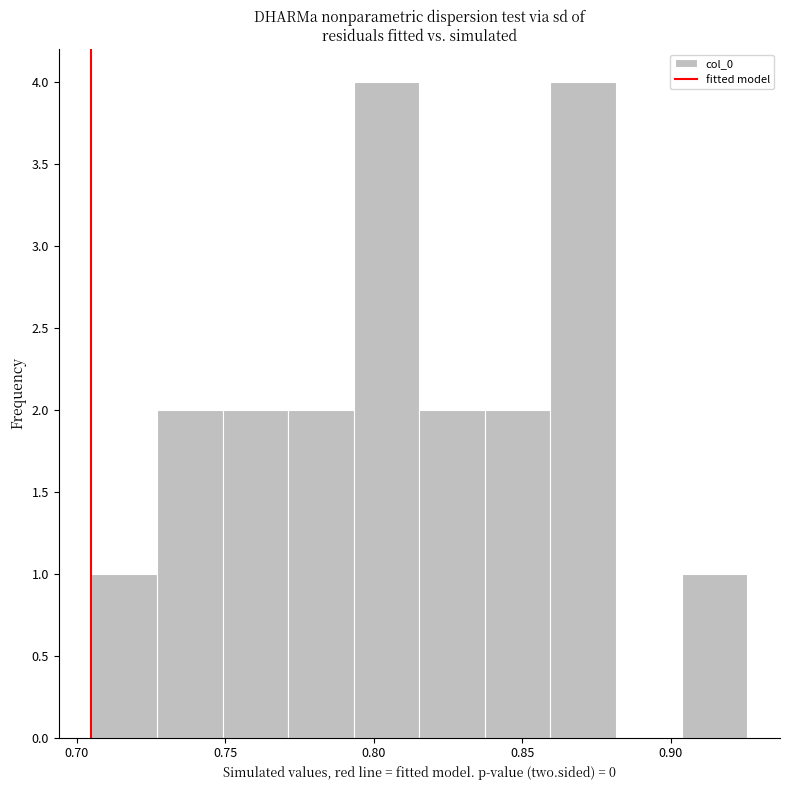

Reading left to right, transcribe this chart: for each bar, give the range it covers on the x-axis and its height. Neither the bar edges nor the heights are printed on the chart, so give them approximately, as read against the axes.

0.705 to 0.725: 1
0.725 to 0.750: 2
0.750 to 0.770: 2
0.770 to 0.795: 2
0.795 to 0.815: 4
0.815 to 0.835: 2
0.835 to 0.860: 2
0.860 to 0.880: 4
0.880 to 0.905: 0
0.905 to 0.925: 1